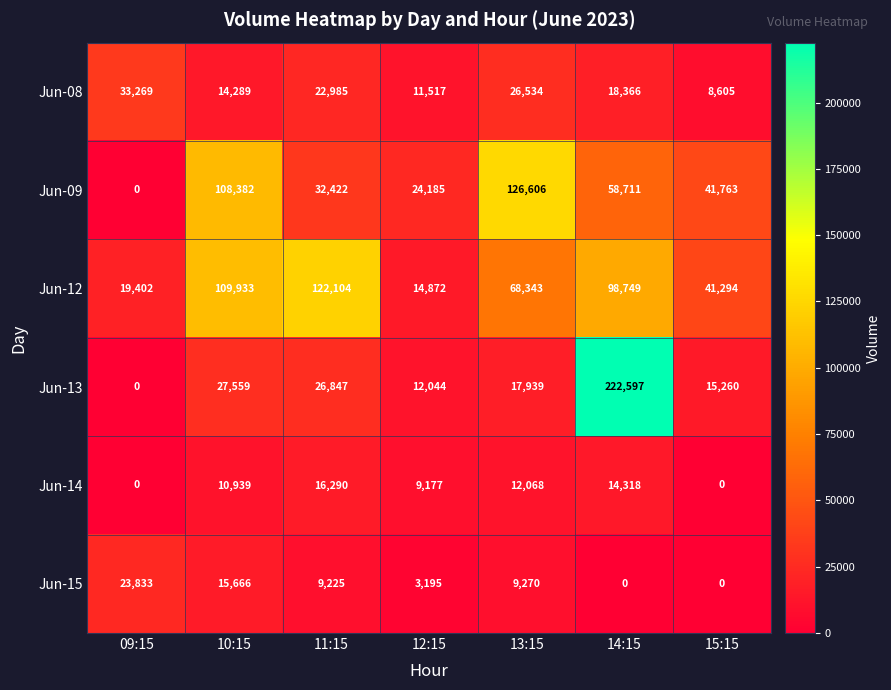

What is the difference between the maximum and minimum values in the Jun-08 series?

24664